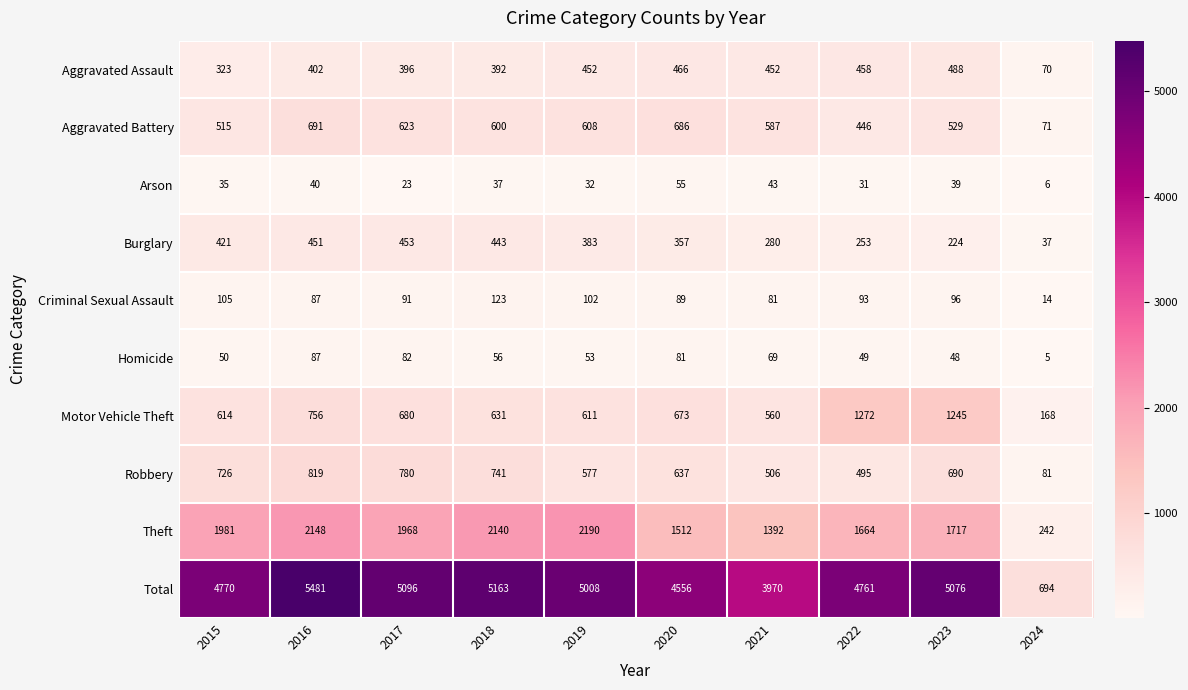

What is the spread (max minus min) of values at 2024?

689